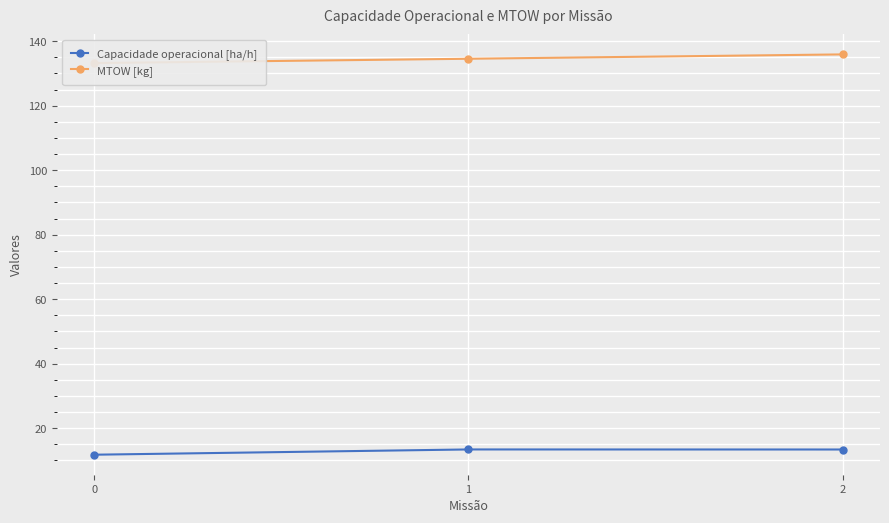

Where is MTOW [kg] nearest to the value 134?

1